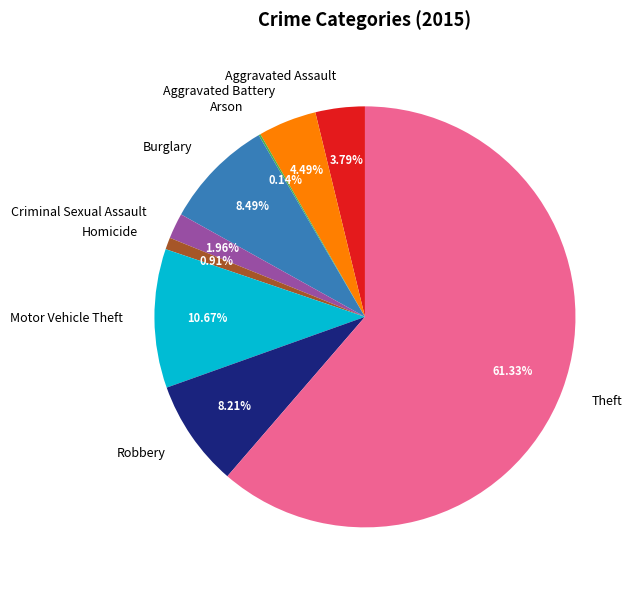

Is the sum of Robbery and Aggravated Assault greater than half?

No